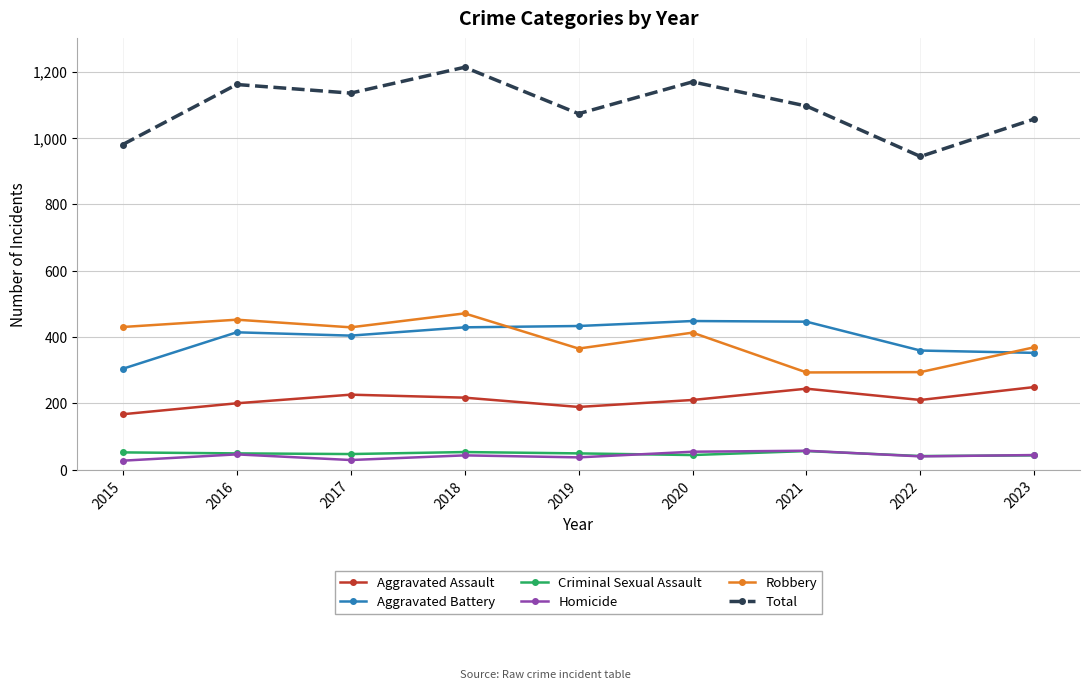

At which category does Total reach its first local valley?

2017